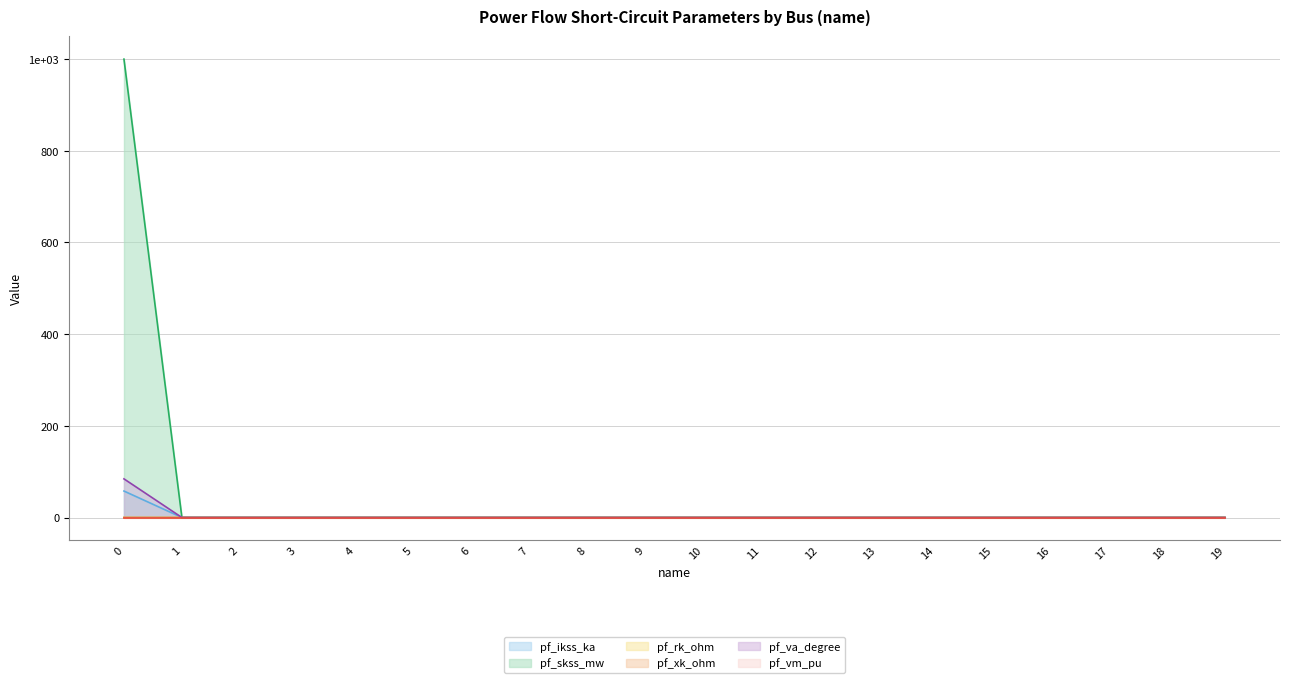

True or false: pf_rk_ohm has a value of 0.0 at 10.

True